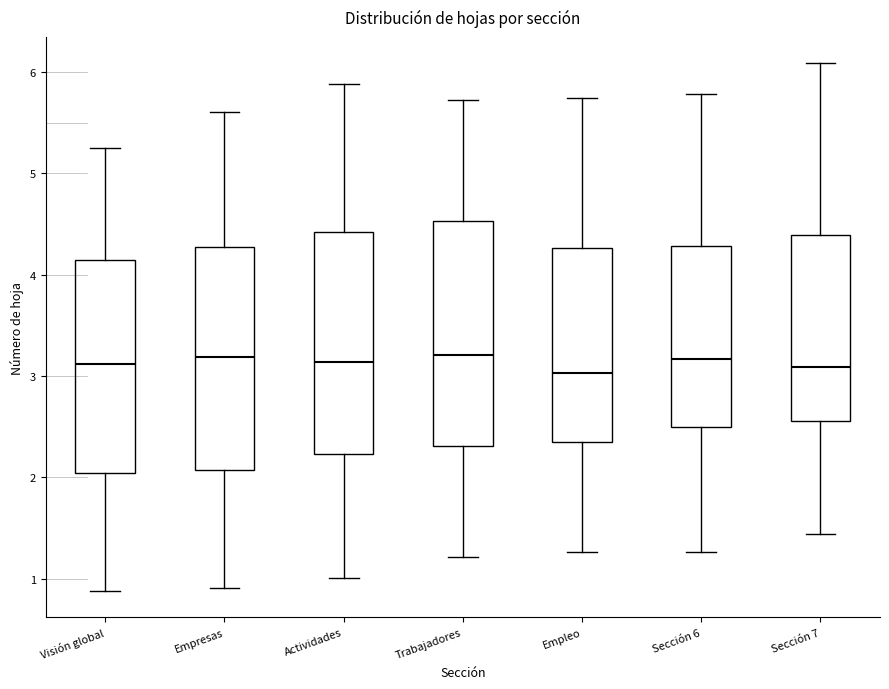

Reading left to right, transcribe this box plot: for each box, give where its median line is, the range the box spans, and where its two whiskers end, as read against the y-axis. The values are not printed on the chart, so give them approximately, as read against the axis.

Visión global: median 3.1, box 2.0 to 4.2, whiskers 0.9 to 5.3
Empresas: median 3.2, box 2.1 to 4.3, whiskers 0.9 to 5.6
Actividades: median 3.1, box 2.2 to 4.4, whiskers 1.0 to 5.9
Trabajadores: median 3.2, box 2.3 to 4.5, whiskers 1.2 to 5.7
Empleo: median 3.0, box 2.4 to 4.3, whiskers 1.3 to 5.7
Sección 6: median 3.2, box 2.5 to 4.3, whiskers 1.3 to 5.8
Sección 7: median 3.1, box 2.6 to 4.4, whiskers 1.4 to 6.1